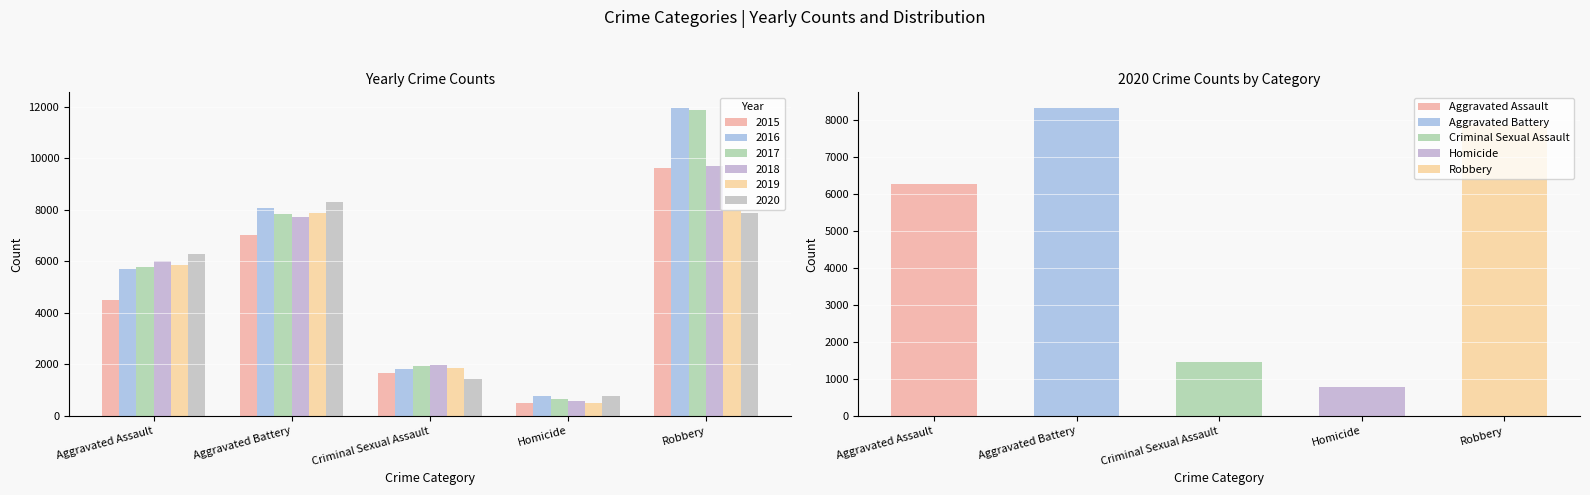

Are the bars horizontal?

No